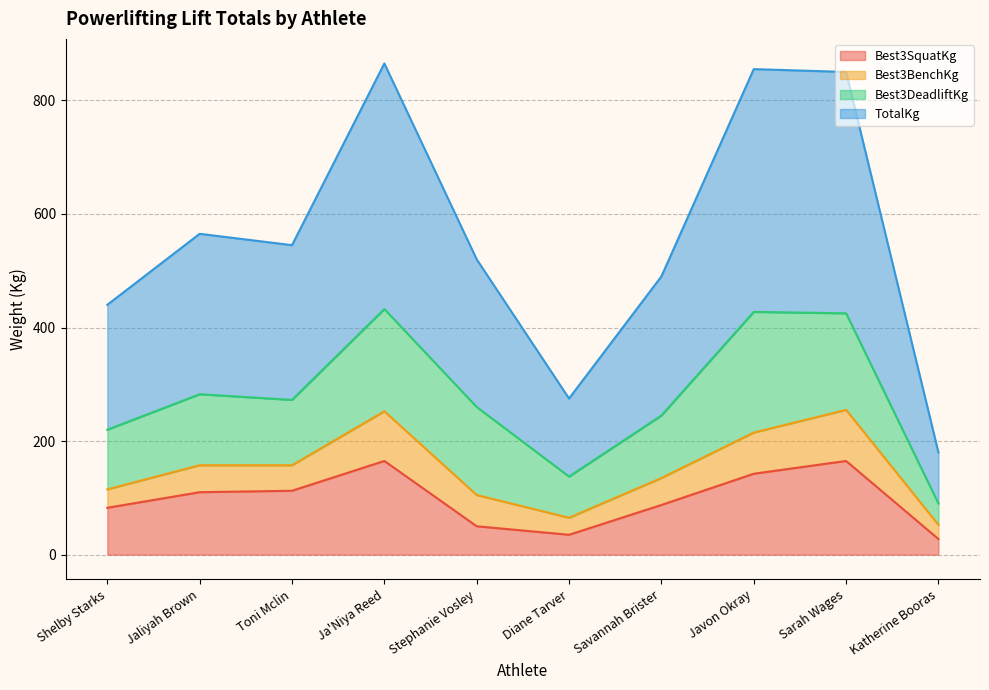

What is the total value across all series at Ja'Niya Reed?

865.0